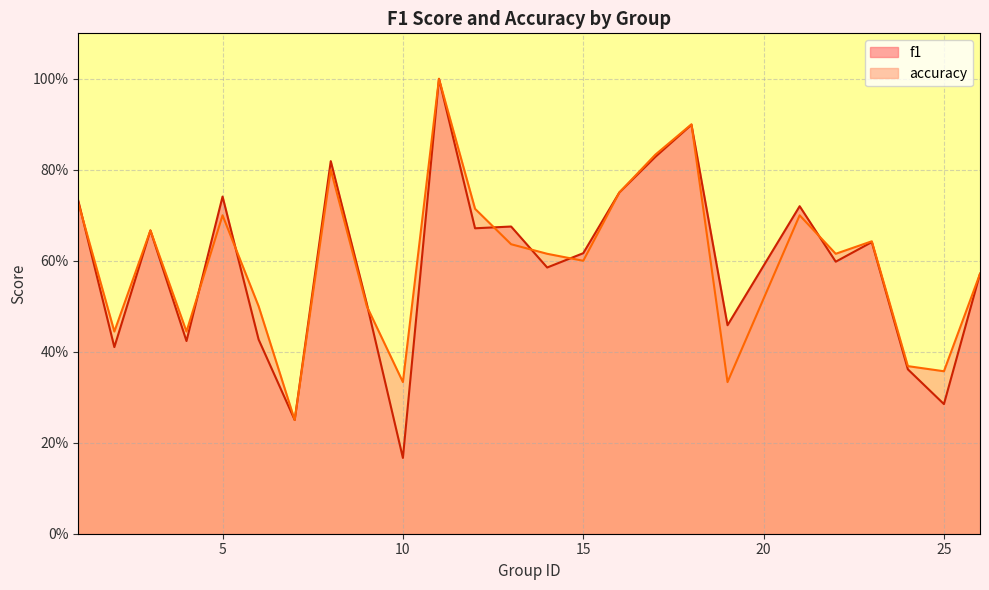

What is the minimum value shown in the chart?

0.2